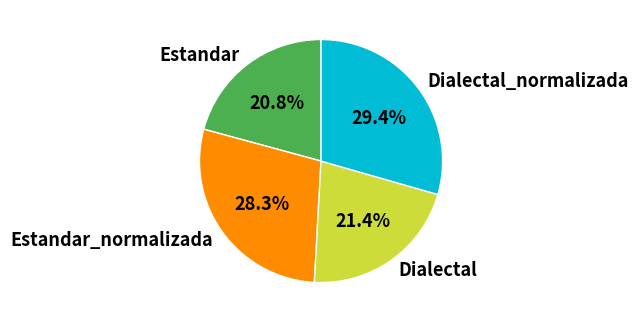

To the nearest percent, what is the difference between the largest and smallest slice percentages?

9%